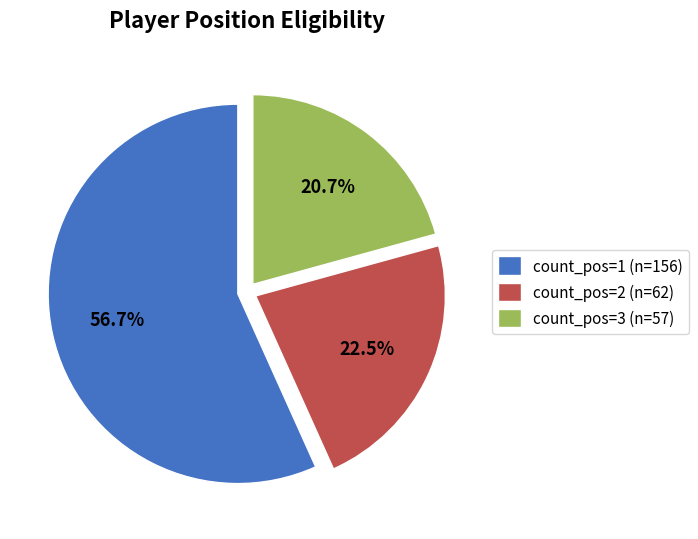

Does any single category account for the majority?

Yes